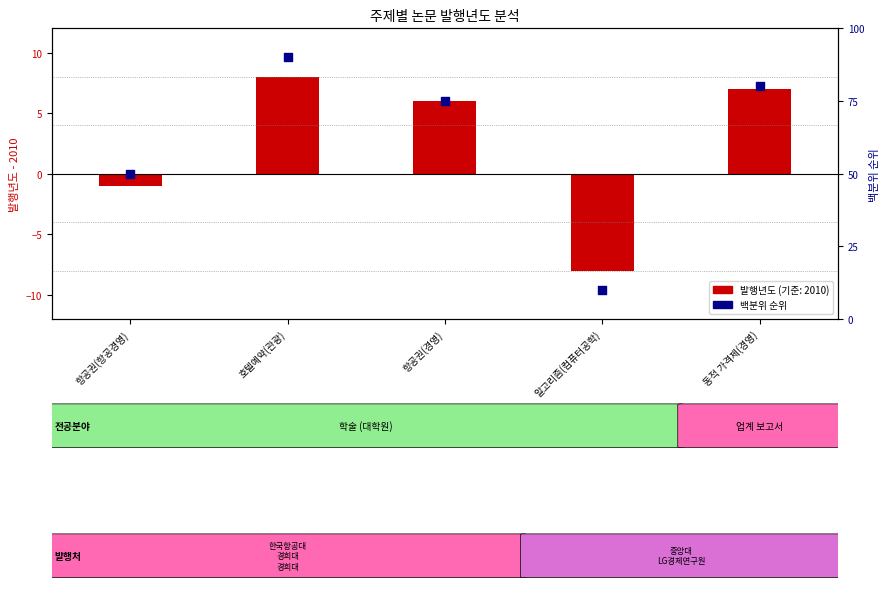

What is the change in value from 항공권(항공경영) to 동적 가격제(경영)?

+30